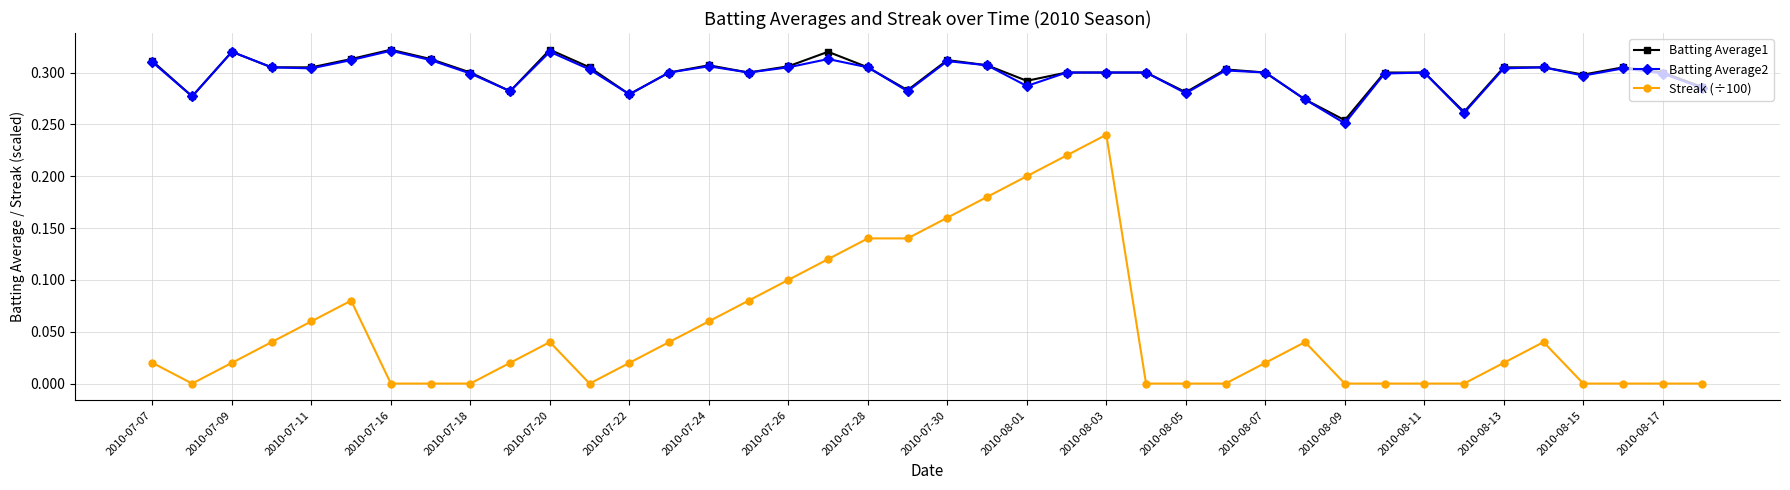

Which series has the largest range (max minus min)?

Streak (÷100)